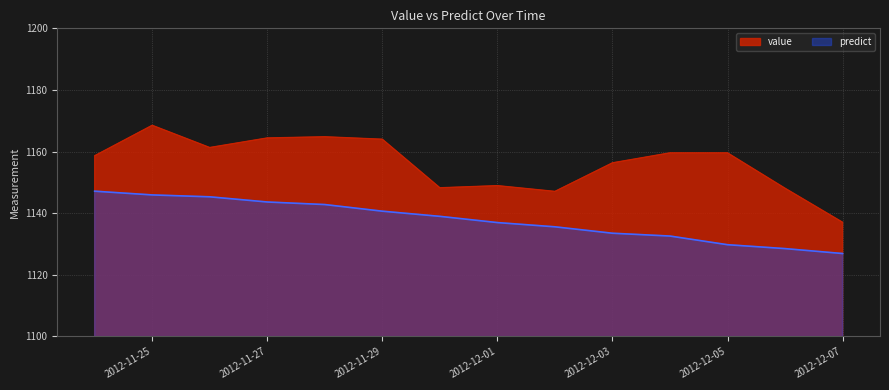

True or false: predict has more than 2 points higher than both neighbors.

False